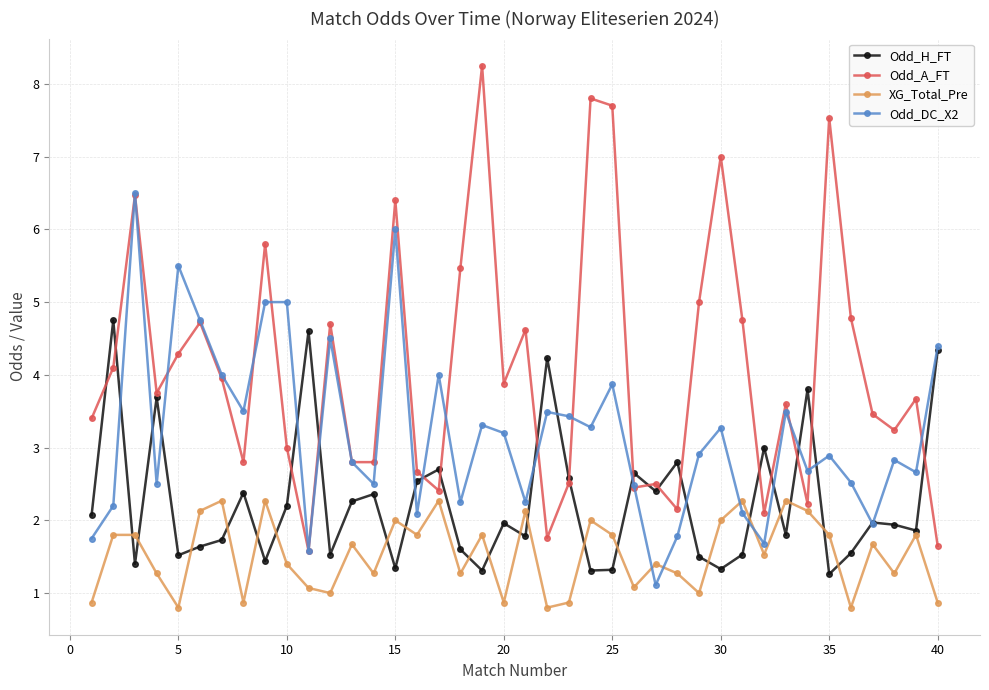

True or false: XG_Total_Pre and Odd_DC_X2 intersect in this chart.

True